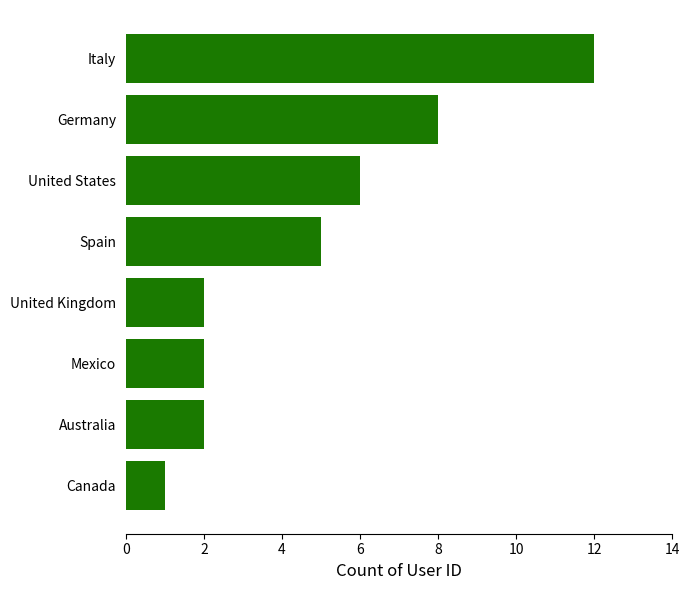

What is the sum of all values?

38